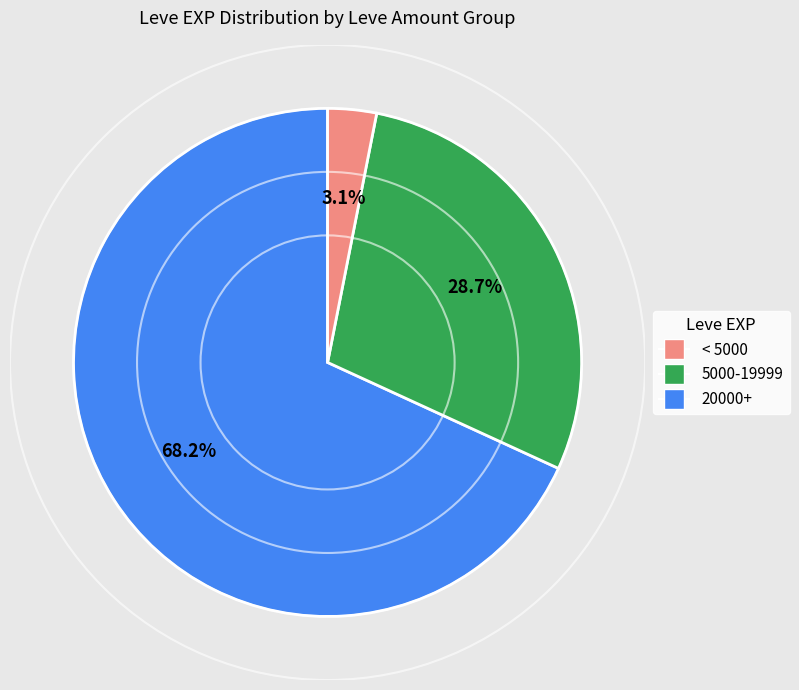

Does any single category account for the majority?

Yes